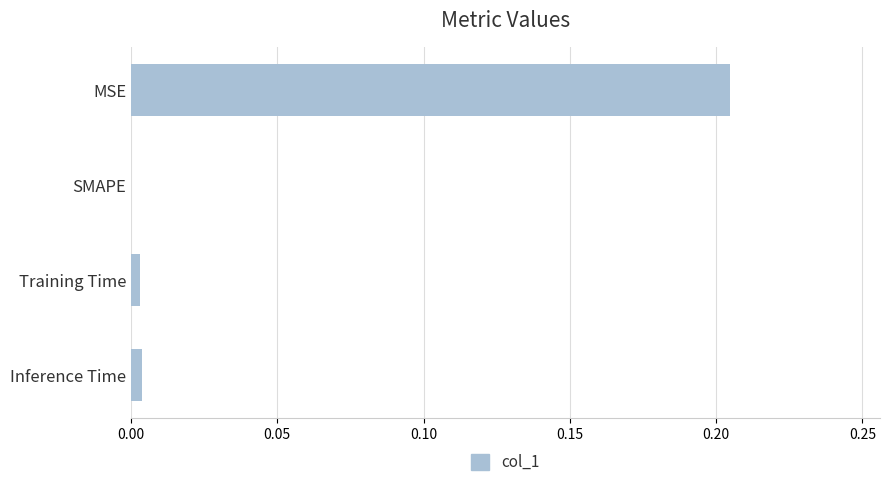

Which has a higher value, MSE or SMAPE?

MSE